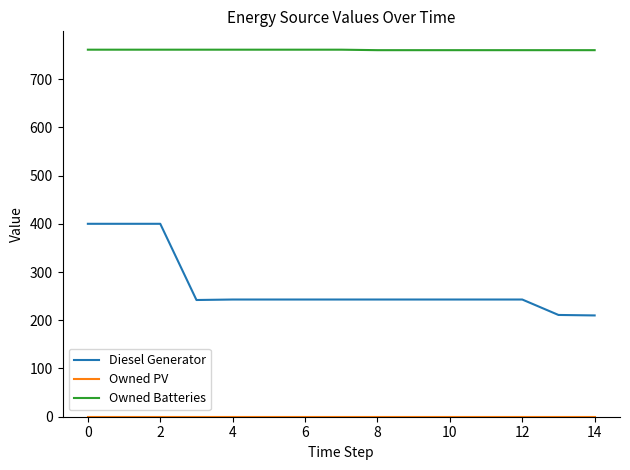

What is the greatest value displayed?

761